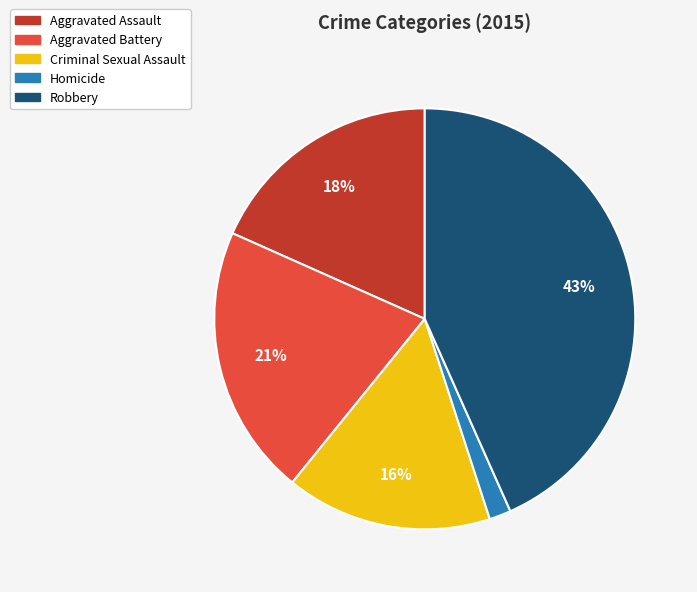

Which category has the biggest portion of the pie?

Robbery